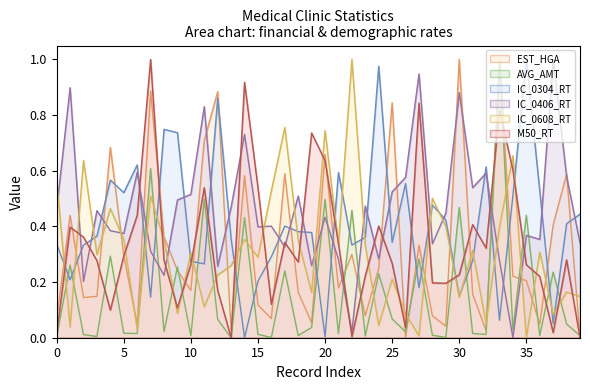

What is the label of the 25th point from the left?

24